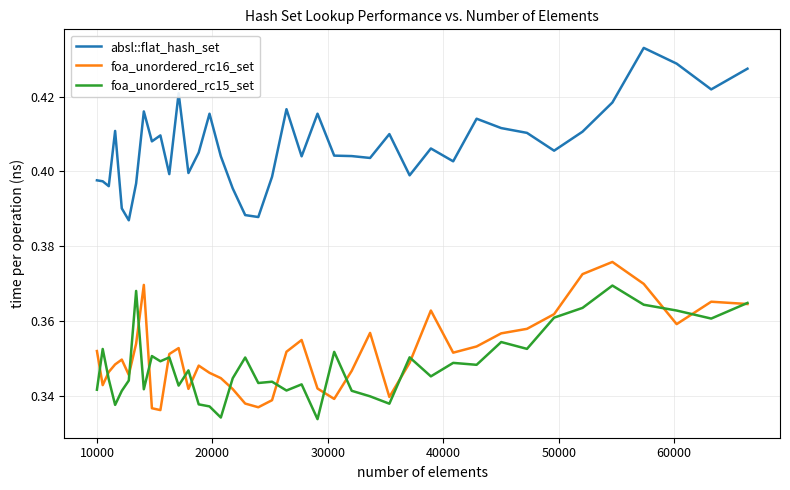

True or false: foa_unordered_rc15_set and absl::flat_hash_set cross at least once.

False